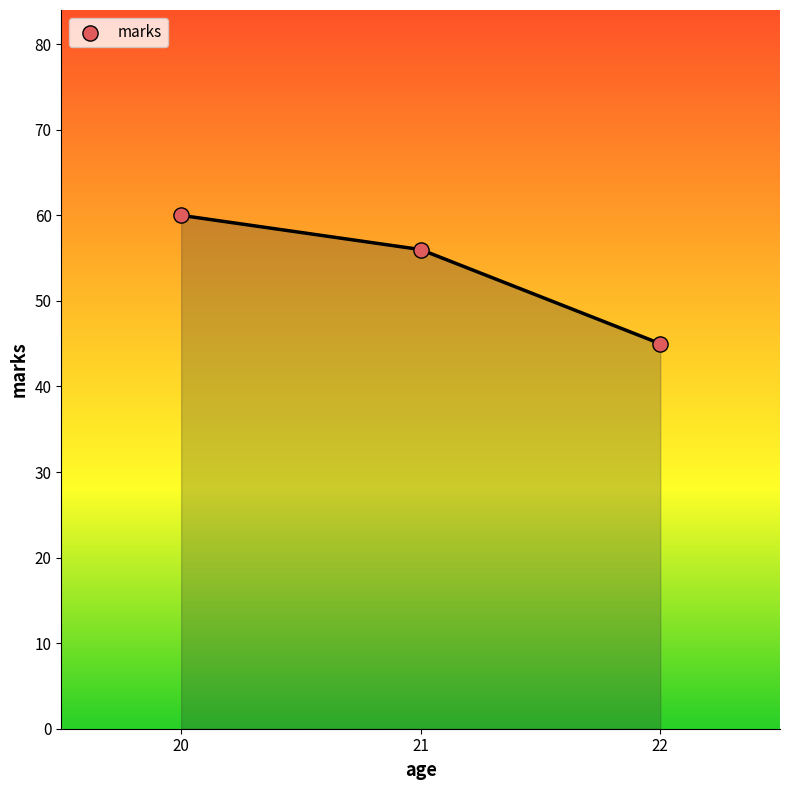

What Y value in the scatter plot is closest to 52?

56